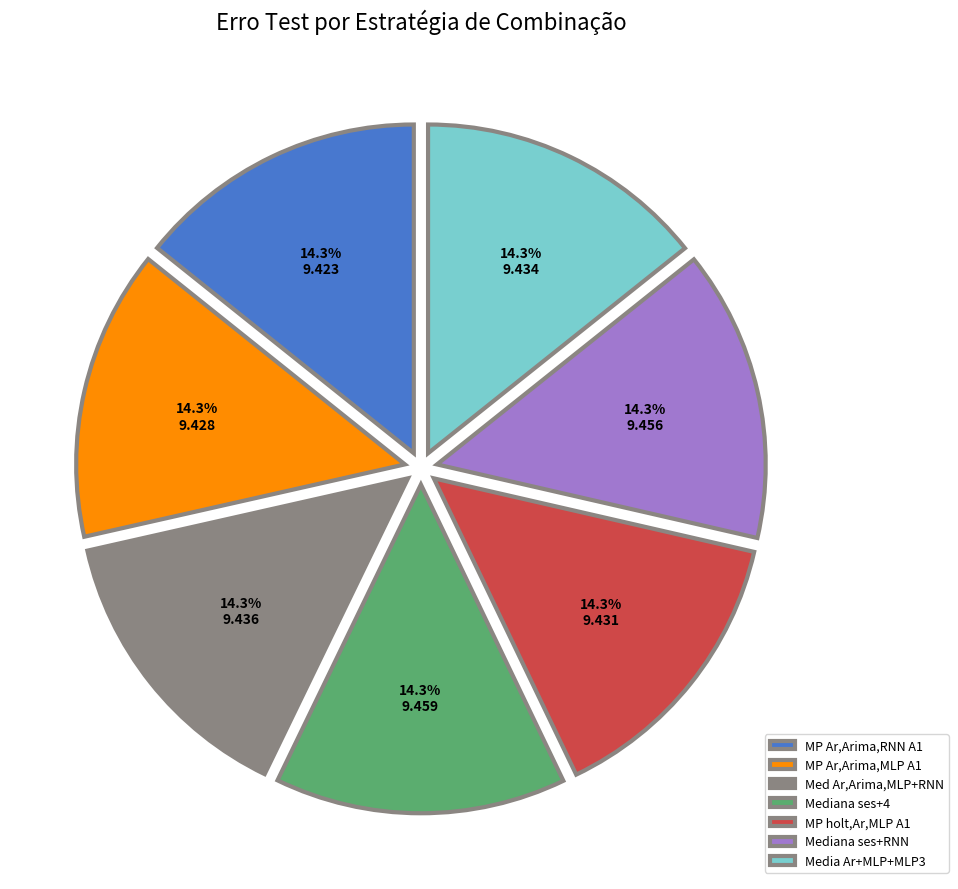

Combined, what portion of the pie is Med Ar,Arima,MLP+RNN and MP holt,Ar,MLP A1?

28.6%